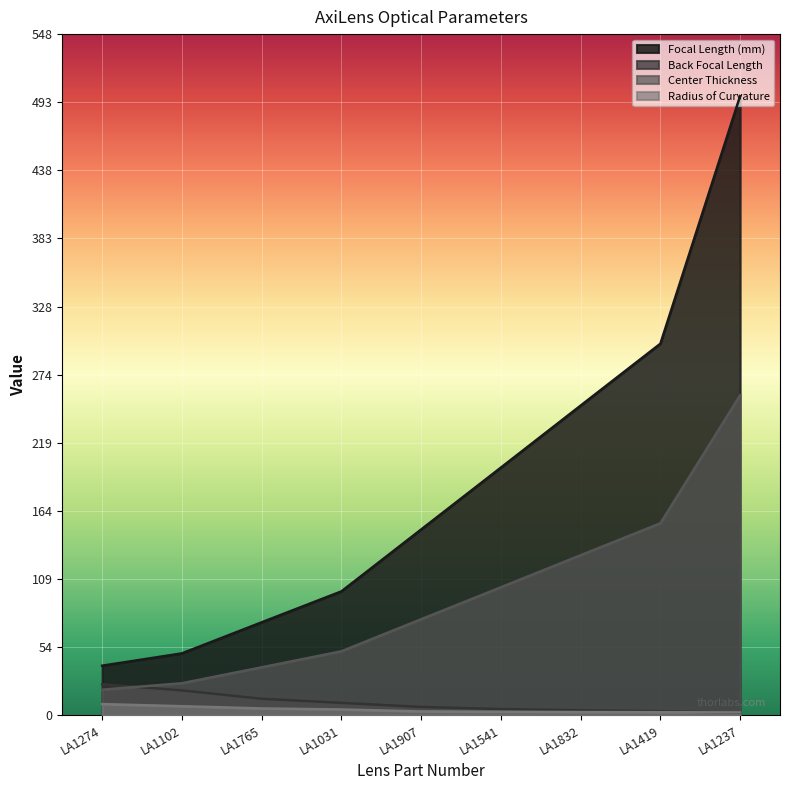

What are all the series names shown in the legend?

Focal Length (mm), Back Focal Length, Center Thickness, Radius of Curvature